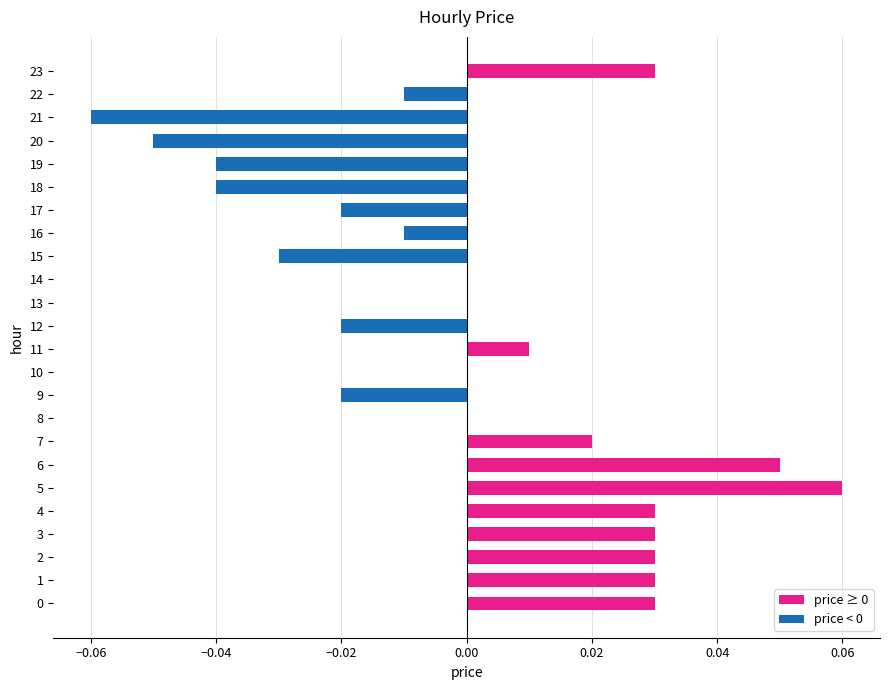

Which category has the highest value across all series?

5